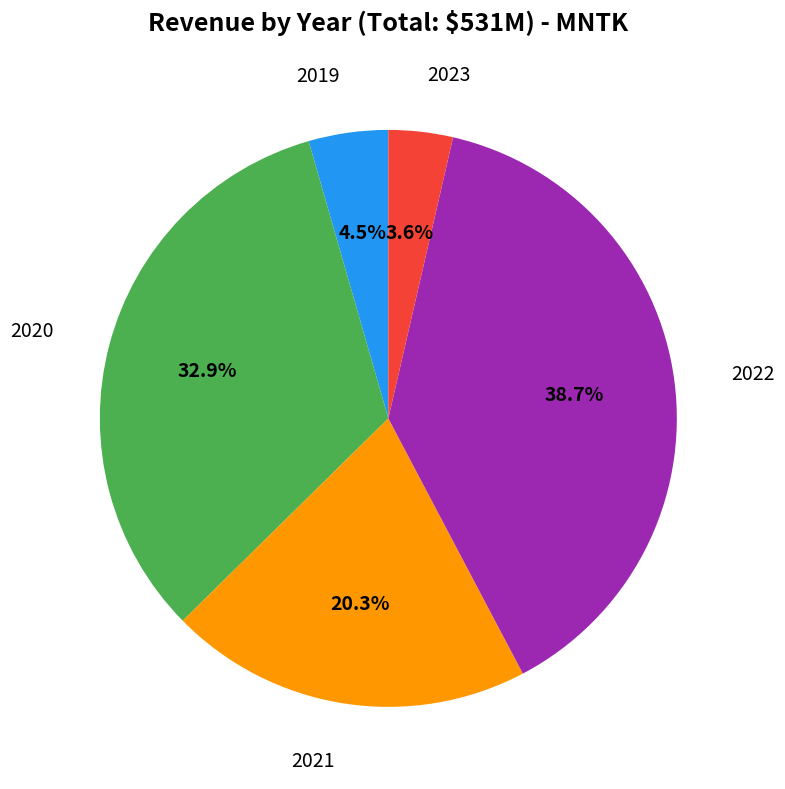

Is there a majority slice in this chart?

No